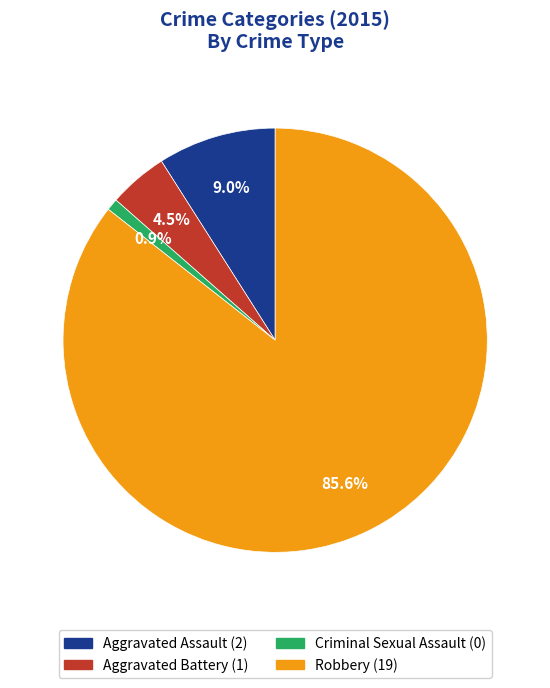

Does Robbery account for over 50% of the chart?

Yes